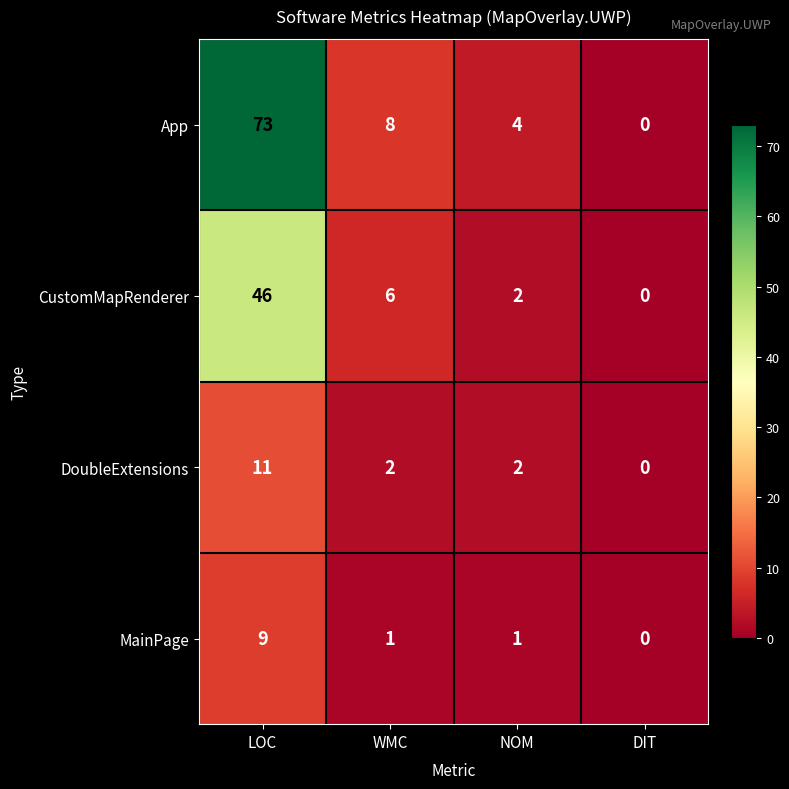

How many positive values does the MainPage series have?

3